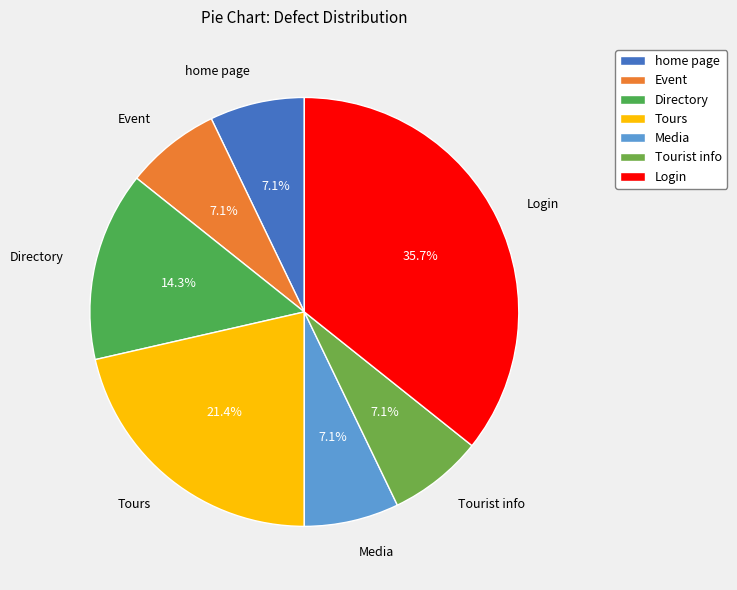

How many slices are in this pie chart?

7